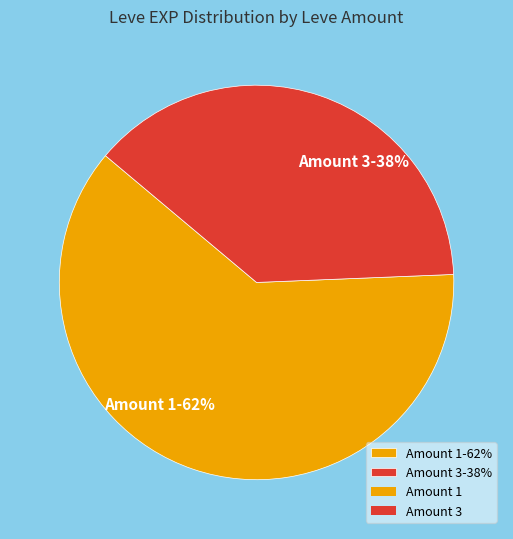

To the nearest percent, what is the average slice percentage?

50%